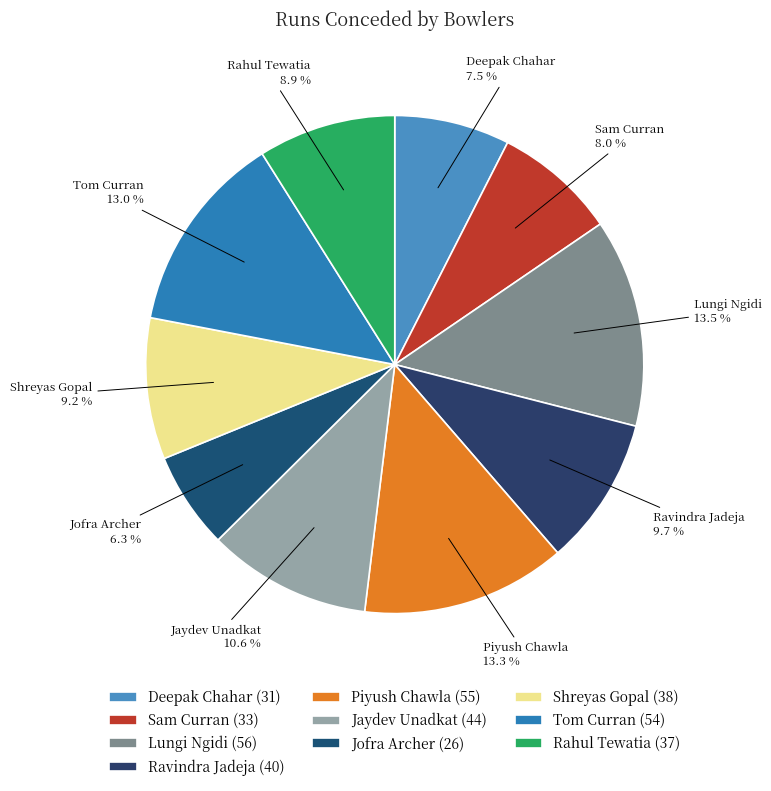

Which has a higher value, Deepak Chahar or Piyush Chawla?

Piyush Chawla